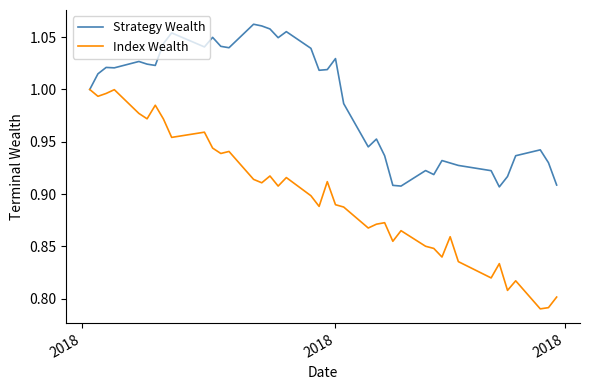

Which series has the largest total across all categories?

Strategy Wealth